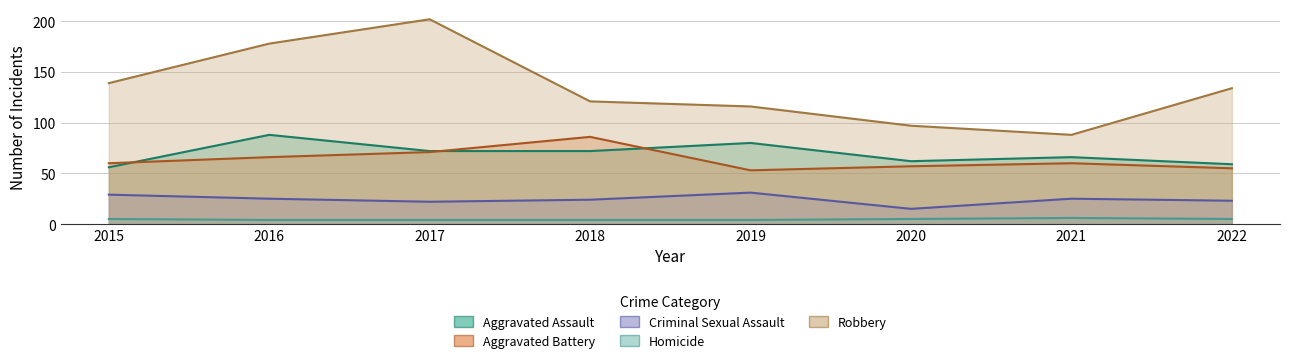

Reading right to left, transcribe all the data shown in this chart.

Aggravated Assault: 2022=59	2021=66	2020=62	2019=80	2018=72	2017=72	2016=88	2015=56
Aggravated Battery: 2022=55	2021=60	2020=57	2019=53	2018=86	2017=71	2016=66	2015=60
Criminal Sexual Assault: 2022=23	2021=25	2020=15	2019=31	2018=24	2017=22	2016=25	2015=29
Homicide: 2022=5	2021=6	2020=5	2019=4	2018=4	2017=4	2016=4	2015=5
Robbery: 2022=134	2021=88	2020=97	2019=116	2018=121	2017=202	2016=178	2015=139